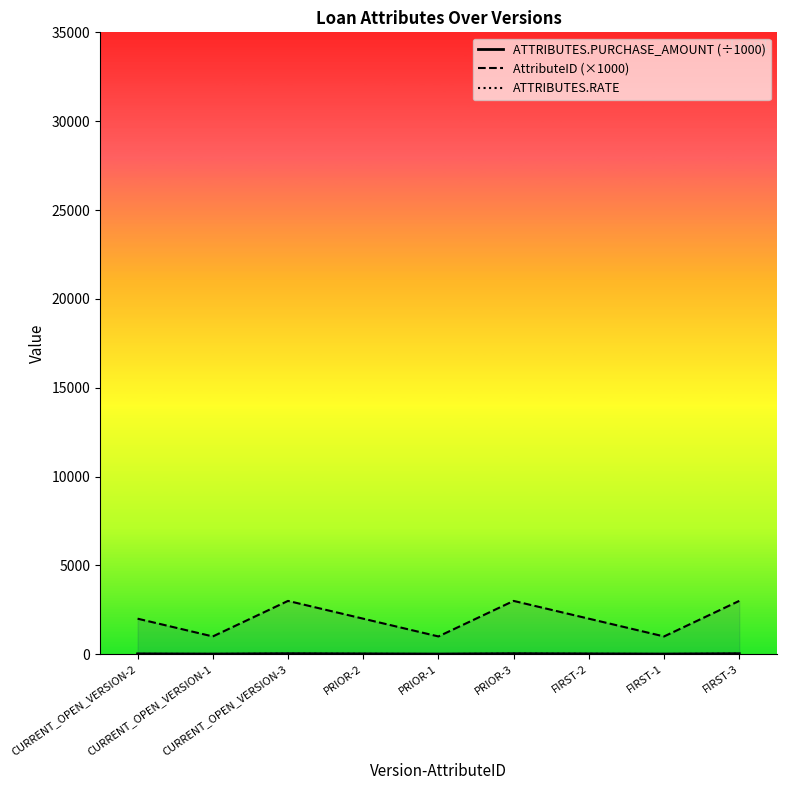

What are all the series names shown in the legend?

ATTRIBUTES.PURCHASE_AMOUNT (÷1000), AttributeID (×1000), ATTRIBUTES.RATE